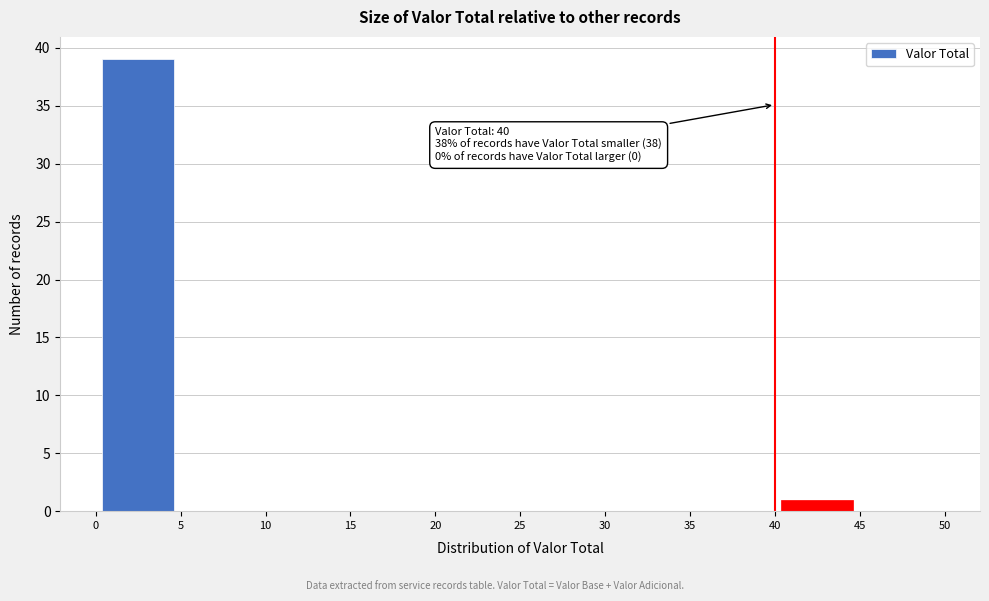

Which range on the x-axis has the tallest bar?

0 to 5